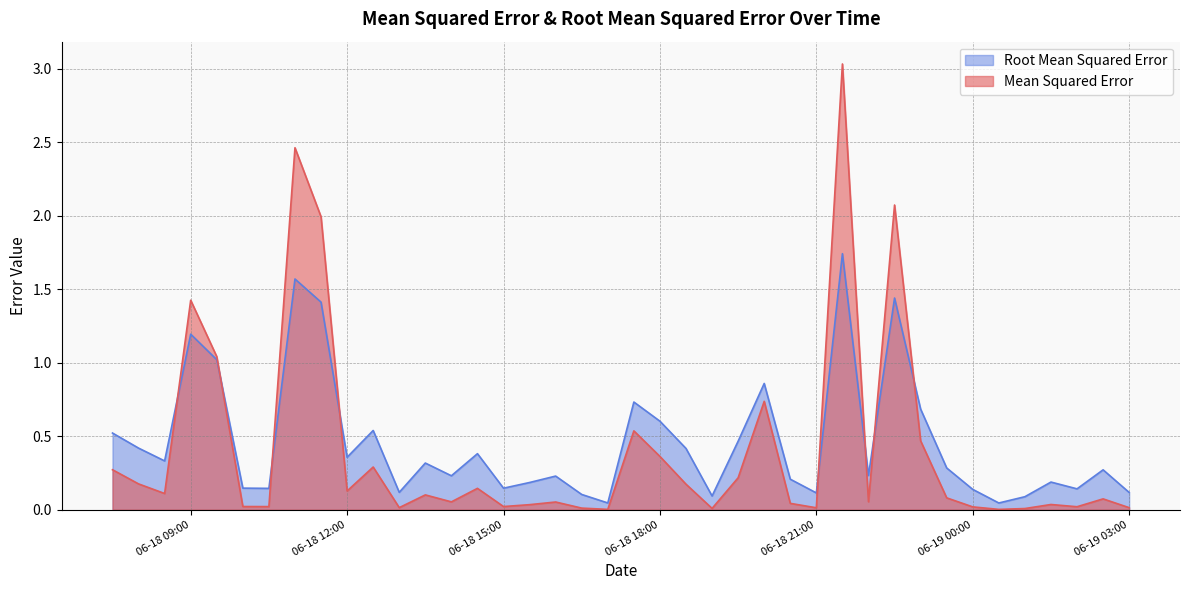

What is the highest value of the Mean Squared Error series?

3.0